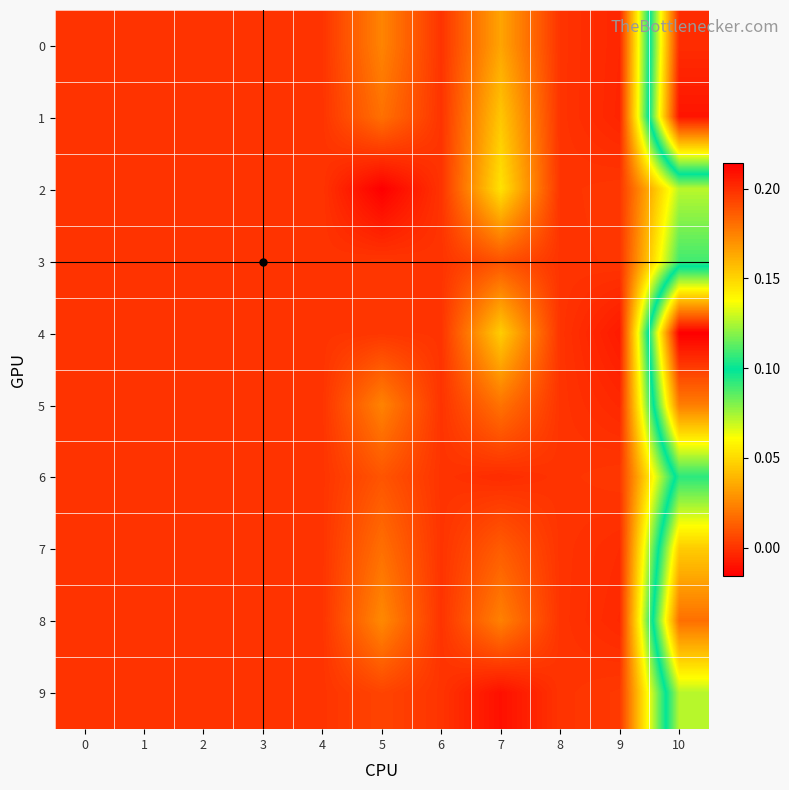

Reading left to right, transcribe all the data shown in this chart.

0: 0=0.0	1=0.0	2=0.0	3=0.0	4=0.0	5=0.0	6=0.0	7=0.0	8=0.0	9=-0.0	10=0.2
1: 0=0.0	1=0.0	2=0.0	3=0.0	4=0.0	5=0.0	6=0.0	7=0.0	8=0.0	9=-0.0	10=0.2
2: 0=0.0	1=0.0	2=0.0	3=0.0	4=0.0	5=-0.0	6=0.0	7=0.1	8=0.0	9=0.0	10=0.1
3: 0=0.0	1=0.0	2=0.0	3=0.0	4=0.0	5=0.0	6=0.0	7=0.0	8=0.0	9=0.0	10=0.1
4: 0=0.0	1=0.0	2=0.0	3=0.0	4=0.0	5=0.0	6=0.0	7=0.0	8=0.0	9=-0.0	10=0.2
5: 0=0.0	1=0.0	2=0.0	3=0.0	4=0.0	5=0.0	6=0.0	7=0.0	8=0.0	9=-0.0	10=0.2
6: 0=0.0	1=0.0	2=0.0	3=0.0	4=0.0	5=0.0	6=0.0	7=-0.0	8=0.0	9=0.0	10=0.1
7: 0=0.0	1=0.0	2=0.0	3=0.0	4=0.0	5=0.0	6=0.0	7=0.0	8=0.0	9=-0.0	10=0.2
8: 0=0.0	1=0.0	2=0.0	3=0.0	4=0.0	5=0.0	6=0.0	7=0.0	8=0.0	9=-0.0	10=0.2
9: 0=0.0	1=0.0	2=0.0	3=0.0	4=0.0	5=0.0	6=0.0	7=-0.0	8=0.0	9=0.0	10=0.1